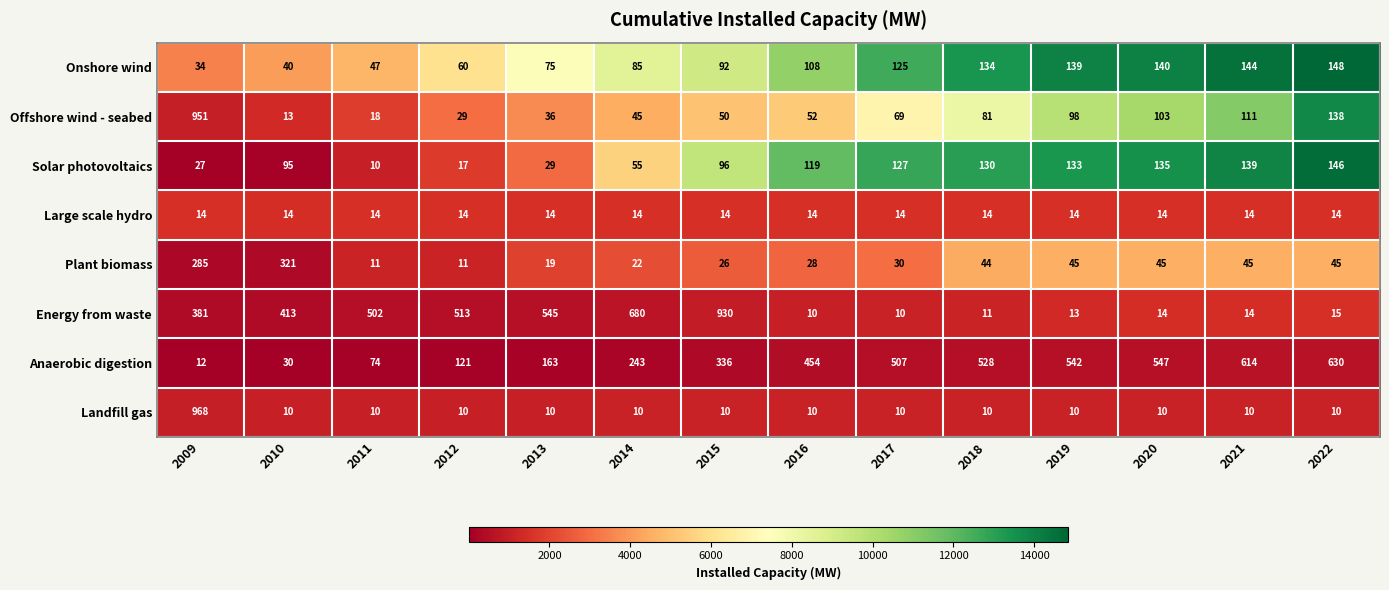

The Solar photovoltaics series shows 27 at 2009. True or false?

True